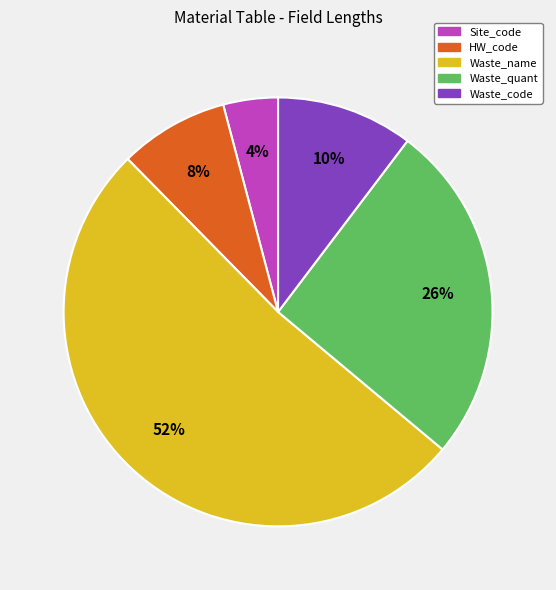

What percentage is the Waste_name slice, to the nearest percent?

52%